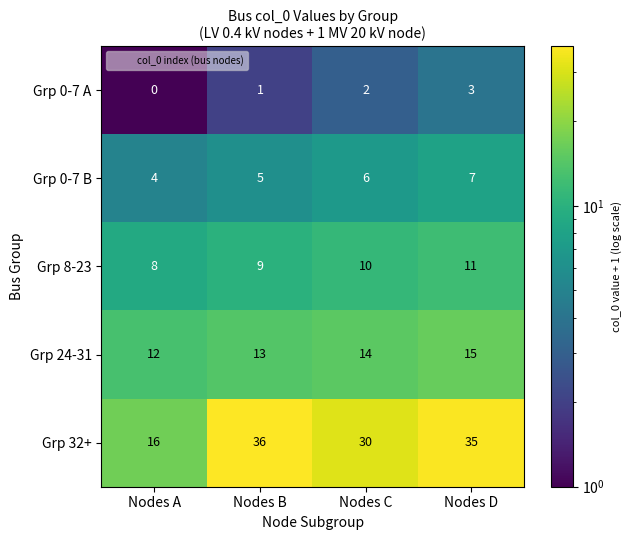

The value of Grp 24-31 at Nodes A is 12. True or false?

True